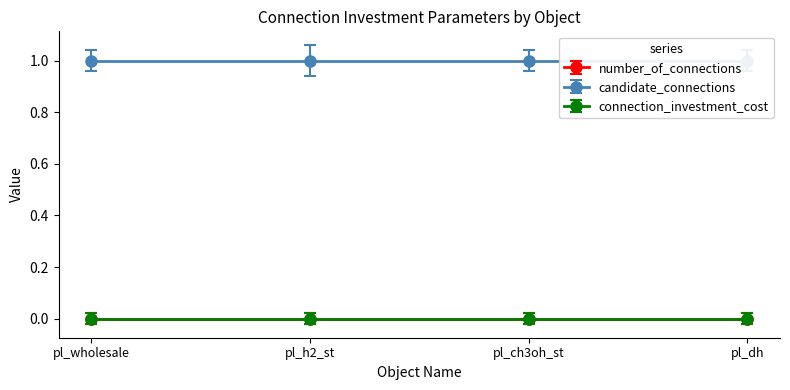

What is the maximum value for candidate_connections?

1